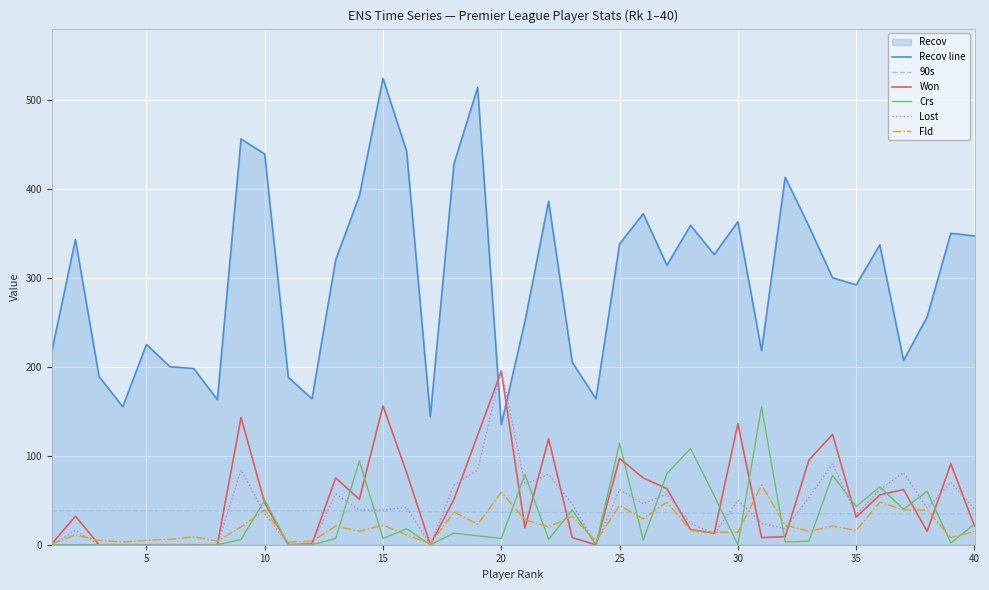

The value of Won at 0 is 1.7. True or false?

False